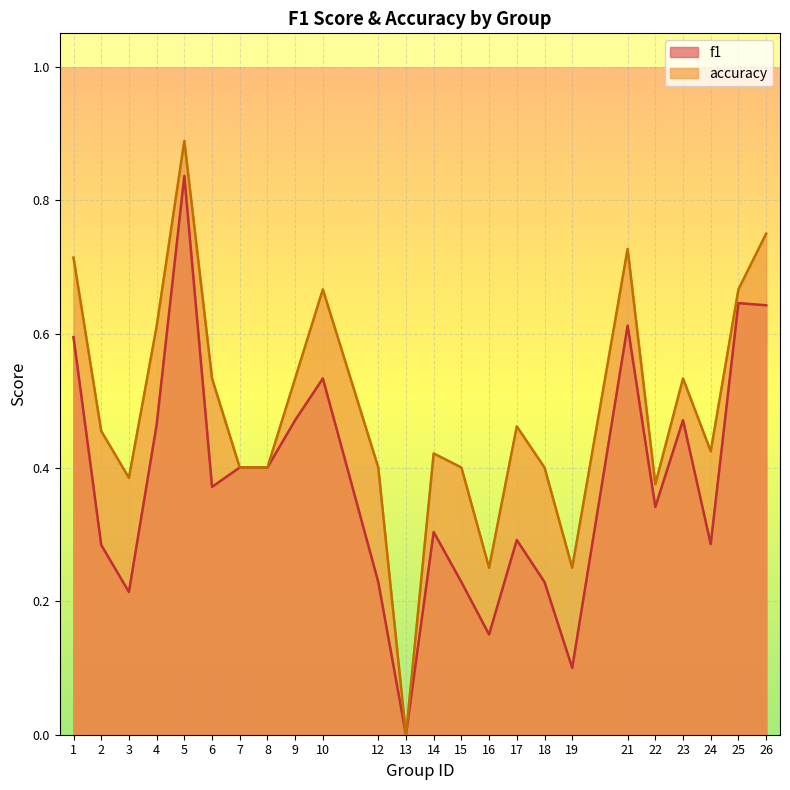

Count the number of categories in the chart.

24